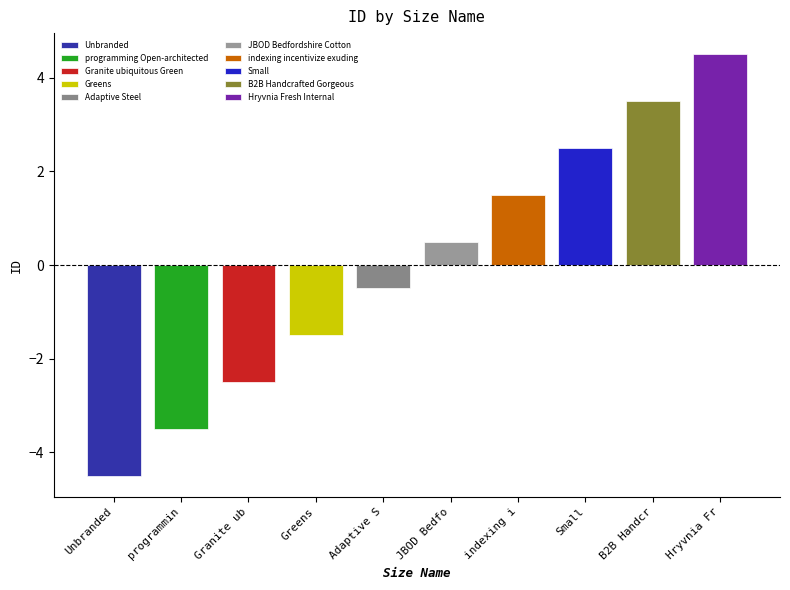

List the labels in order of value, largest first.

Hryvnia Fresh Internal, B2B Handcrafted Gorgeous, Small, indexing incentivize exuding, JBOD Bedfordshire Cotton, Adaptive Steel, Greens, Granite ubiquitous Green, programming Open-architected, Unbranded